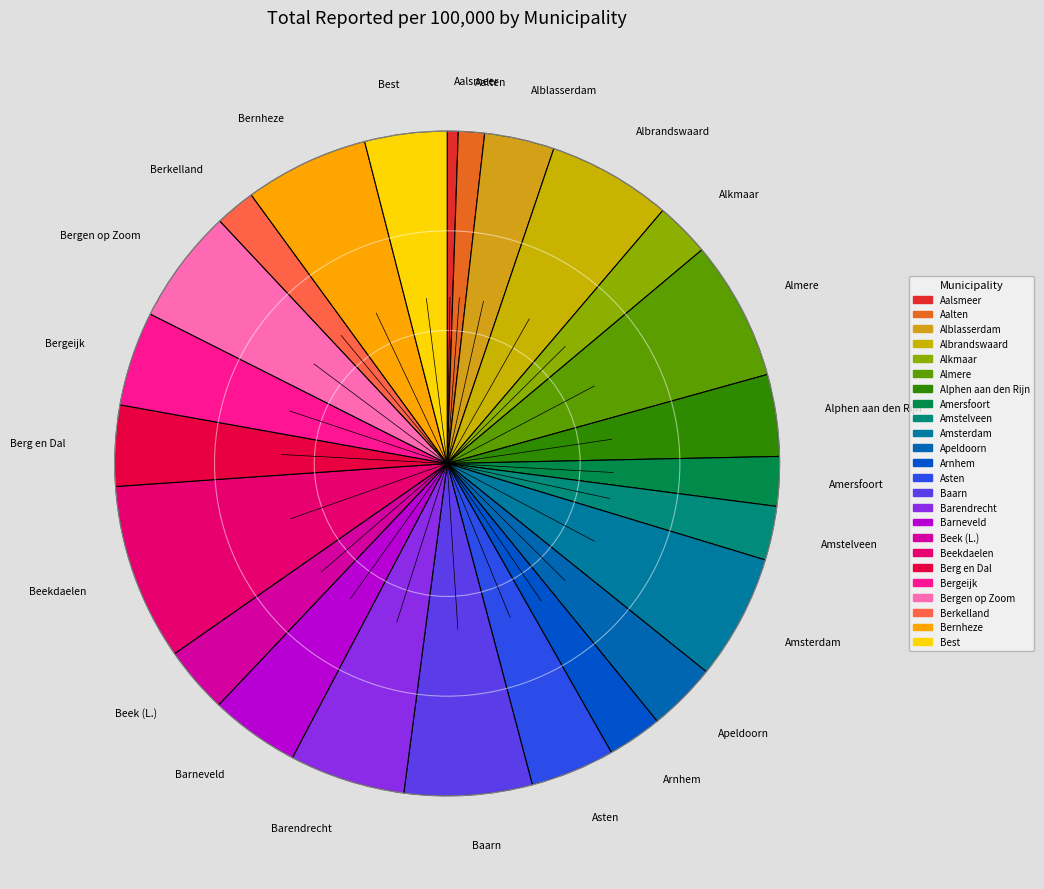

Is it true that Alblasserdam is 3% of the pie?

True